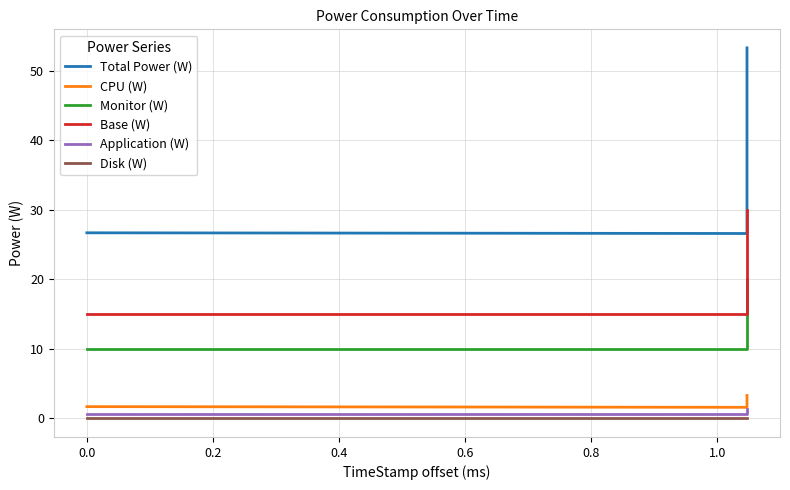

Does the chart have visible grid lines?

Yes